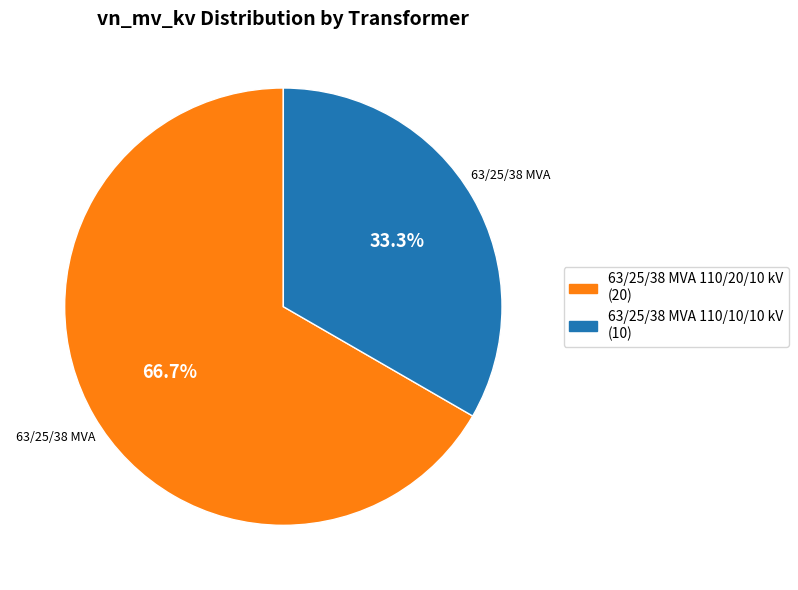

Combined, what portion of the pie is 63/25/38 MVA 110/10/10 kV and 63/25/38 MVA 110/20/10 kV?

100.0%